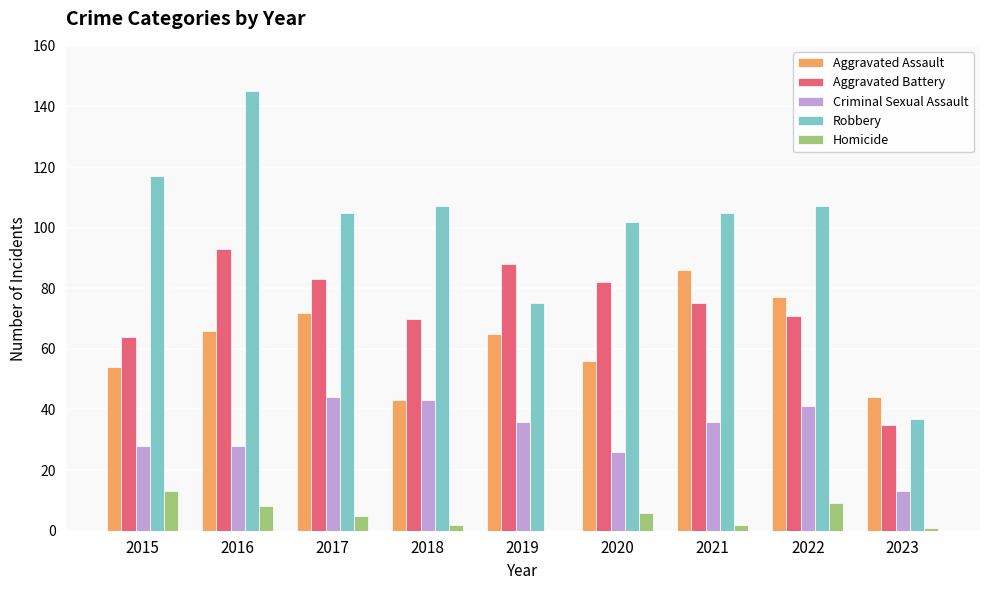

What is the total value across all series at 2017?

309